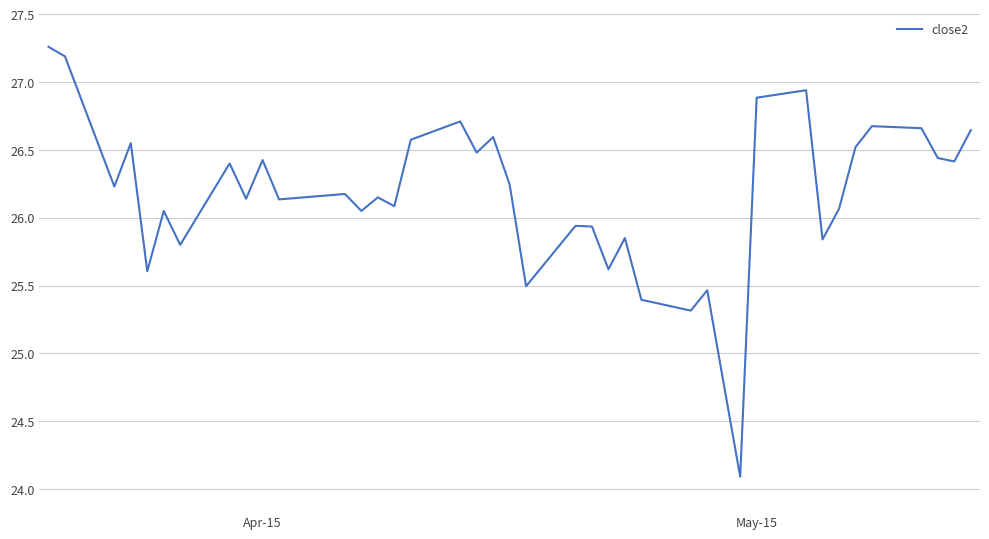

What is the difference between the maximum and minimum values?

3.2